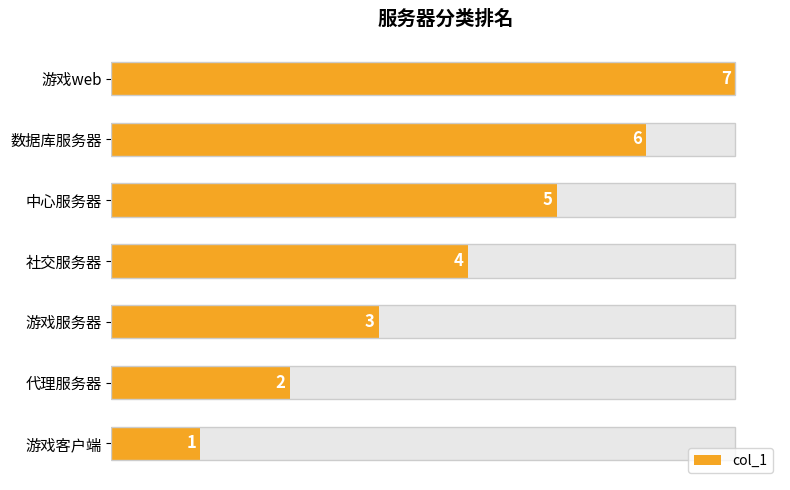

Does the chart contain any negative values?

No